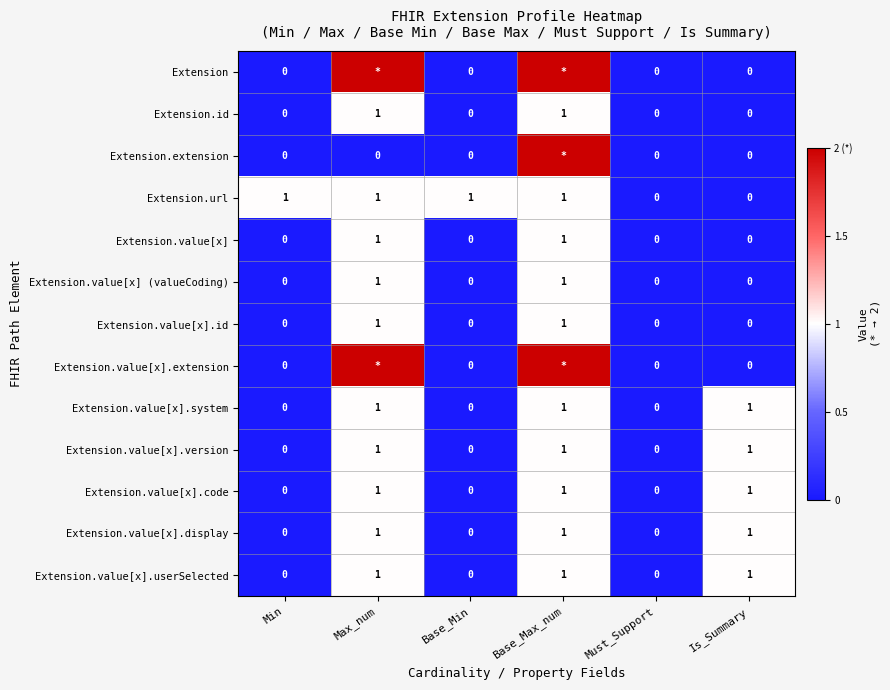

Is the value of Extension.url at Must_Support greater than the value of Extension.id at Base_Max_num?

No